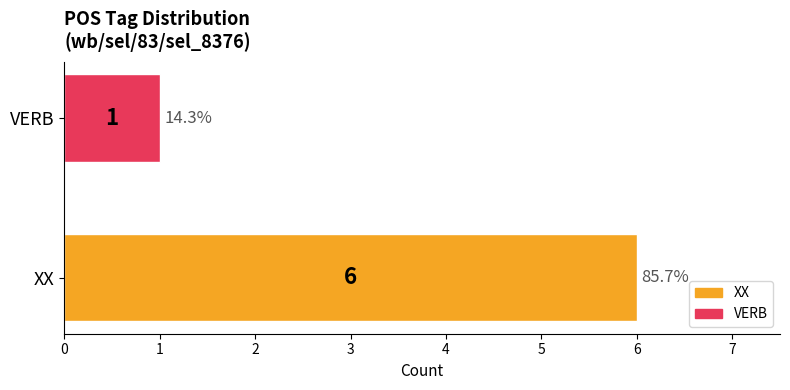

What is the greatest value displayed?

6